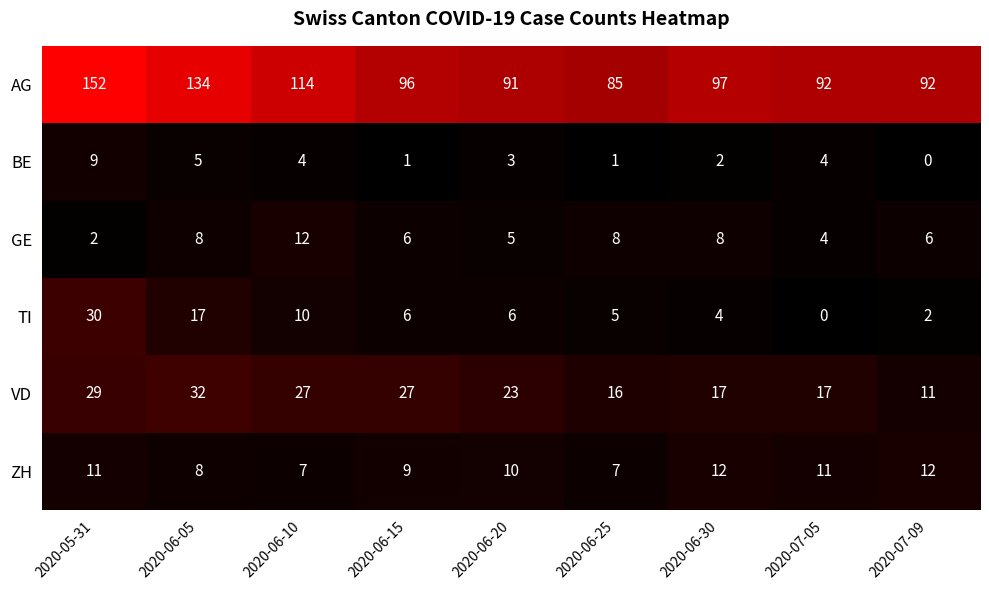

Is it true that GE equals 2 at 2020-05-31?

True